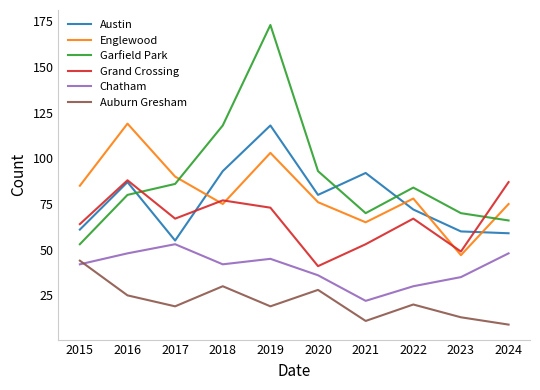

What is the maximum value for Austin?

118